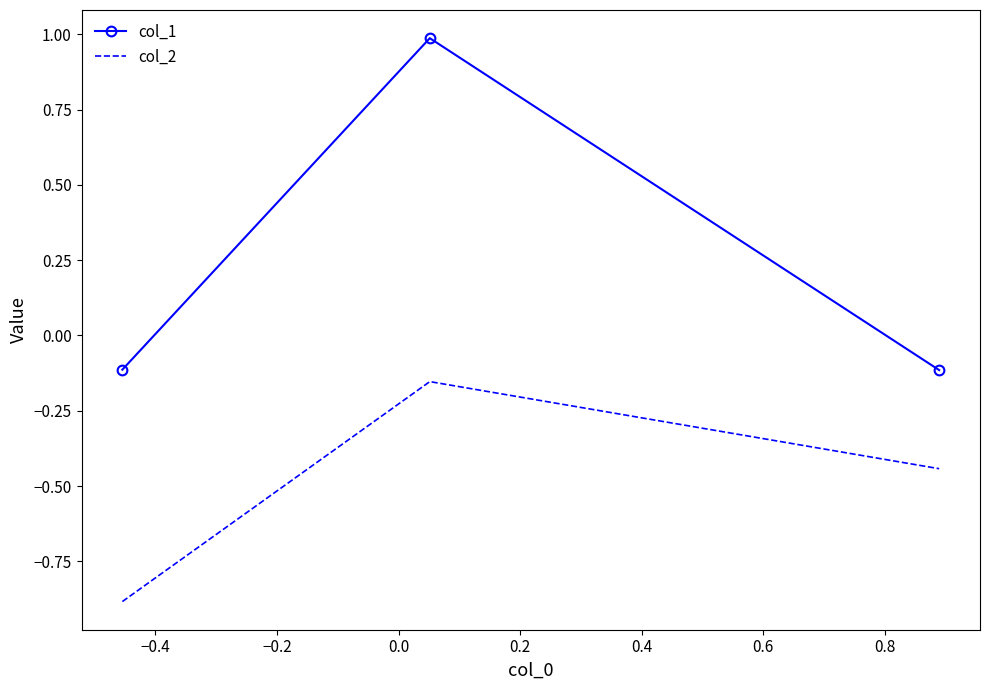

List the series in order of their overall mean, highest first.

col_1, col_2